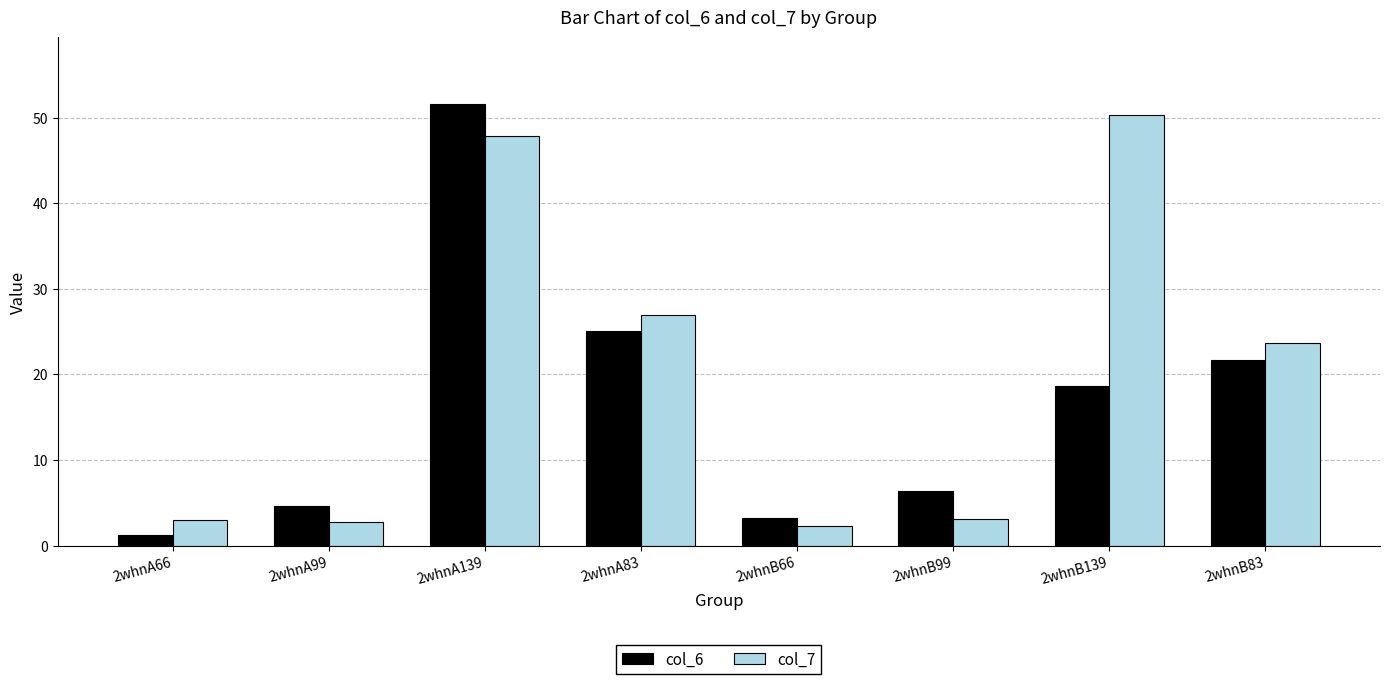

Is it true that col_7 equals 2.8 at 2whnA99?

True